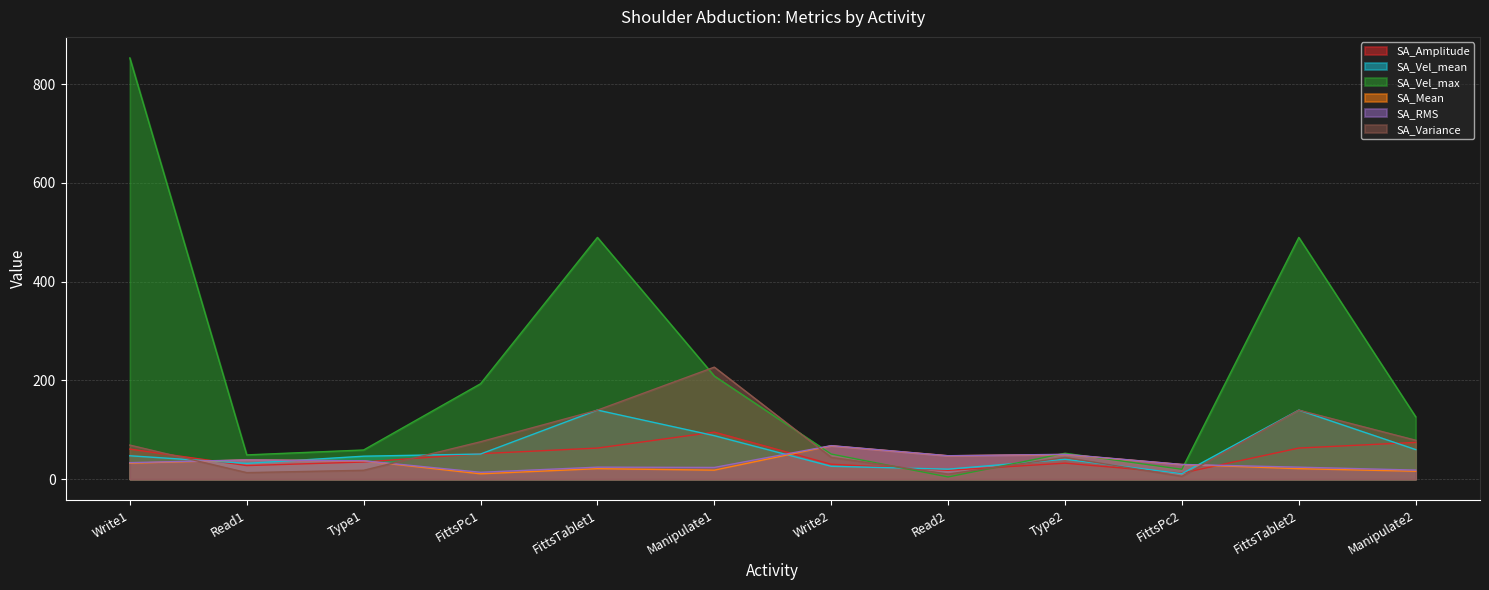

At which label is SA_Amplitude closest to 53?

FittsPc1